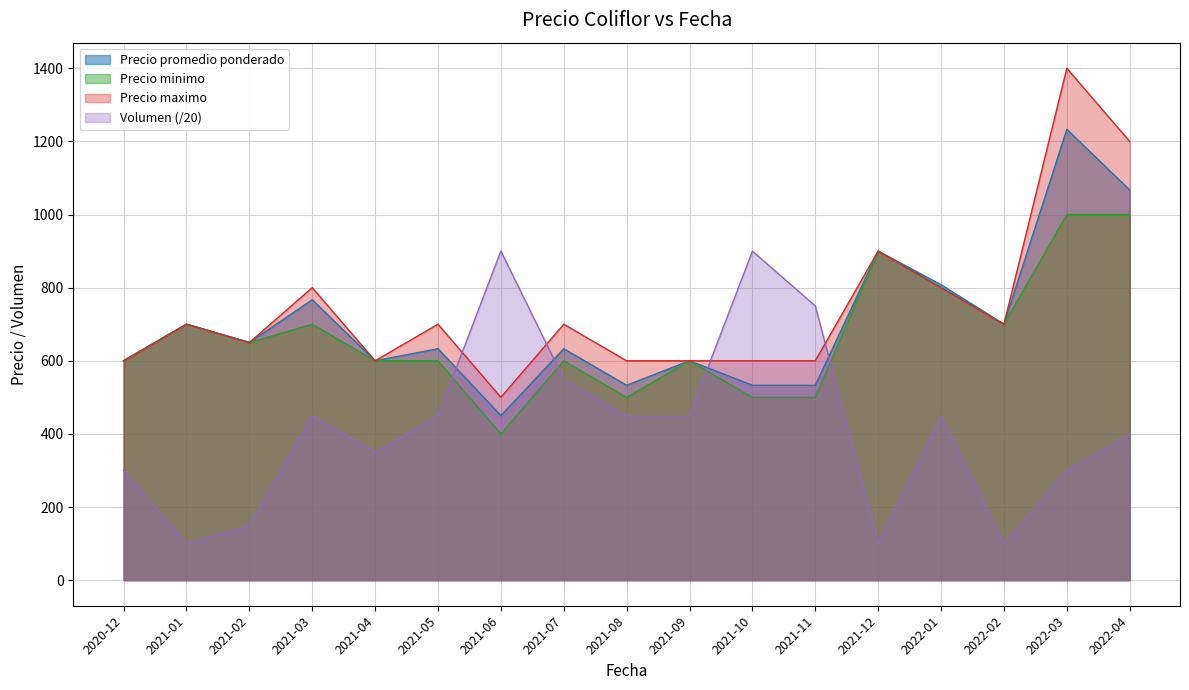

What is the approximate value of Volumen at 2022-03, to the nearest 50?

300